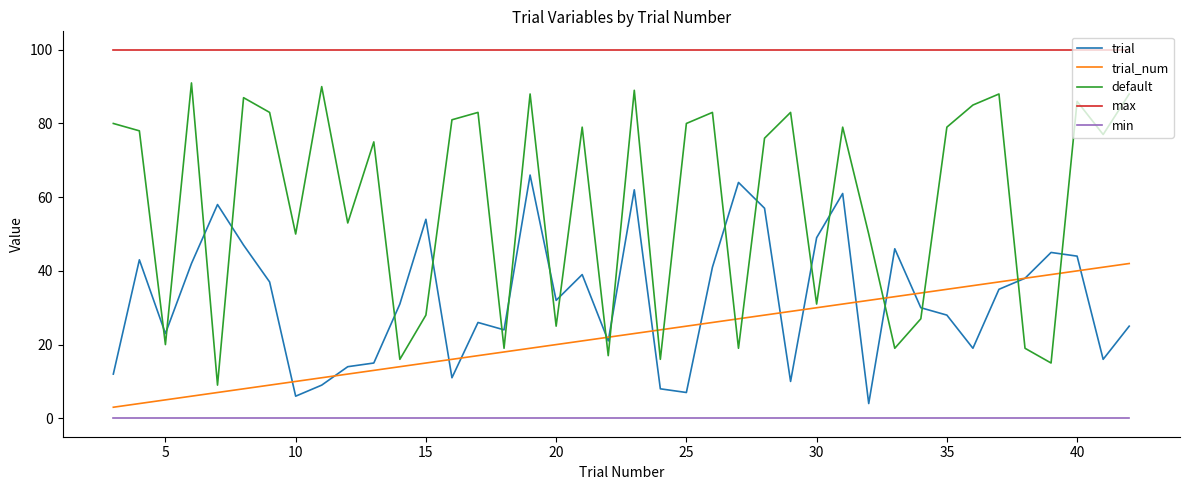

List the series in order of their peak value, highest first.

max, default, trial, trial_num, min